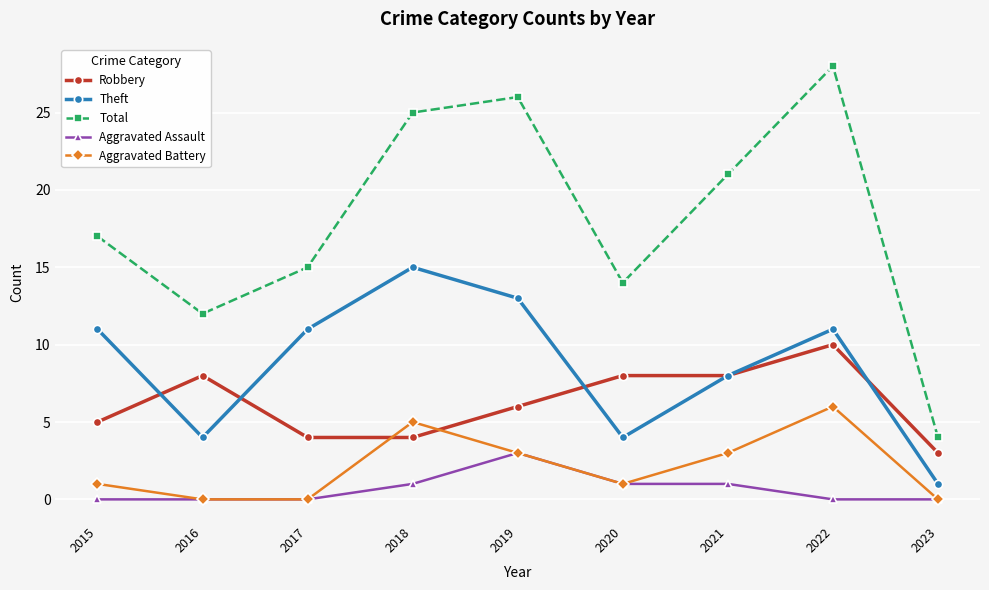

How many lines are shown in the chart?

5